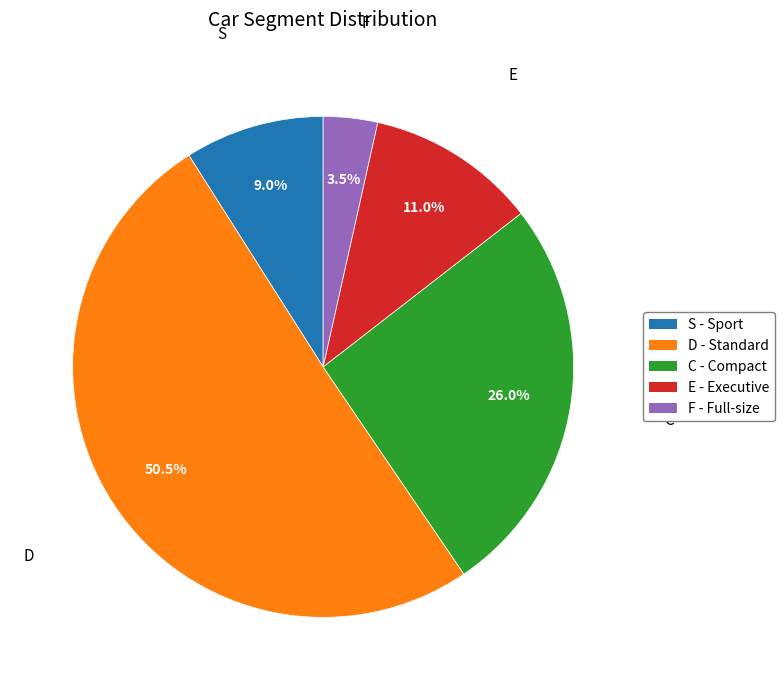

Which category has the smallest portion of the pie?

F - Full-size